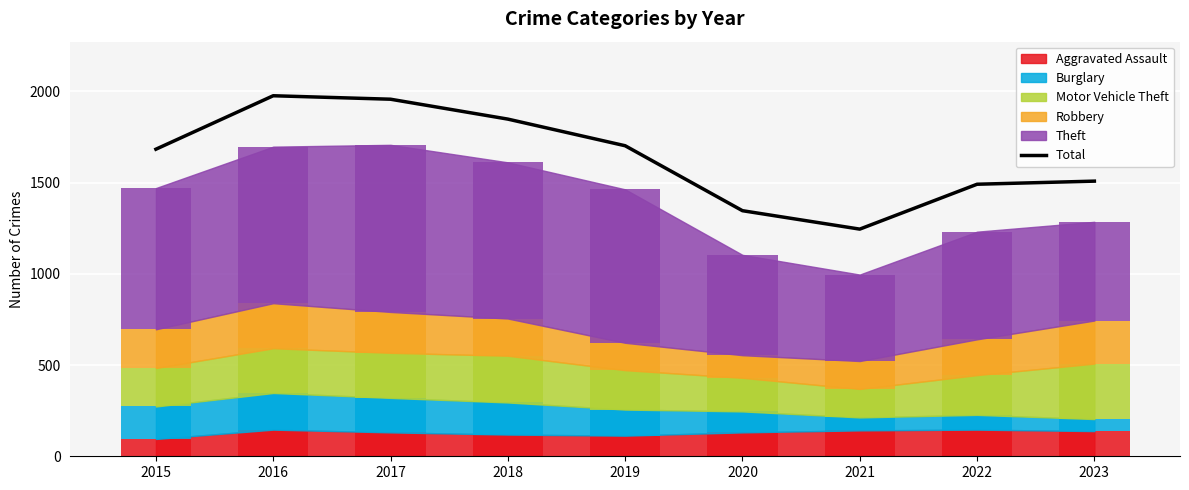

How many values exceed 1683?

4